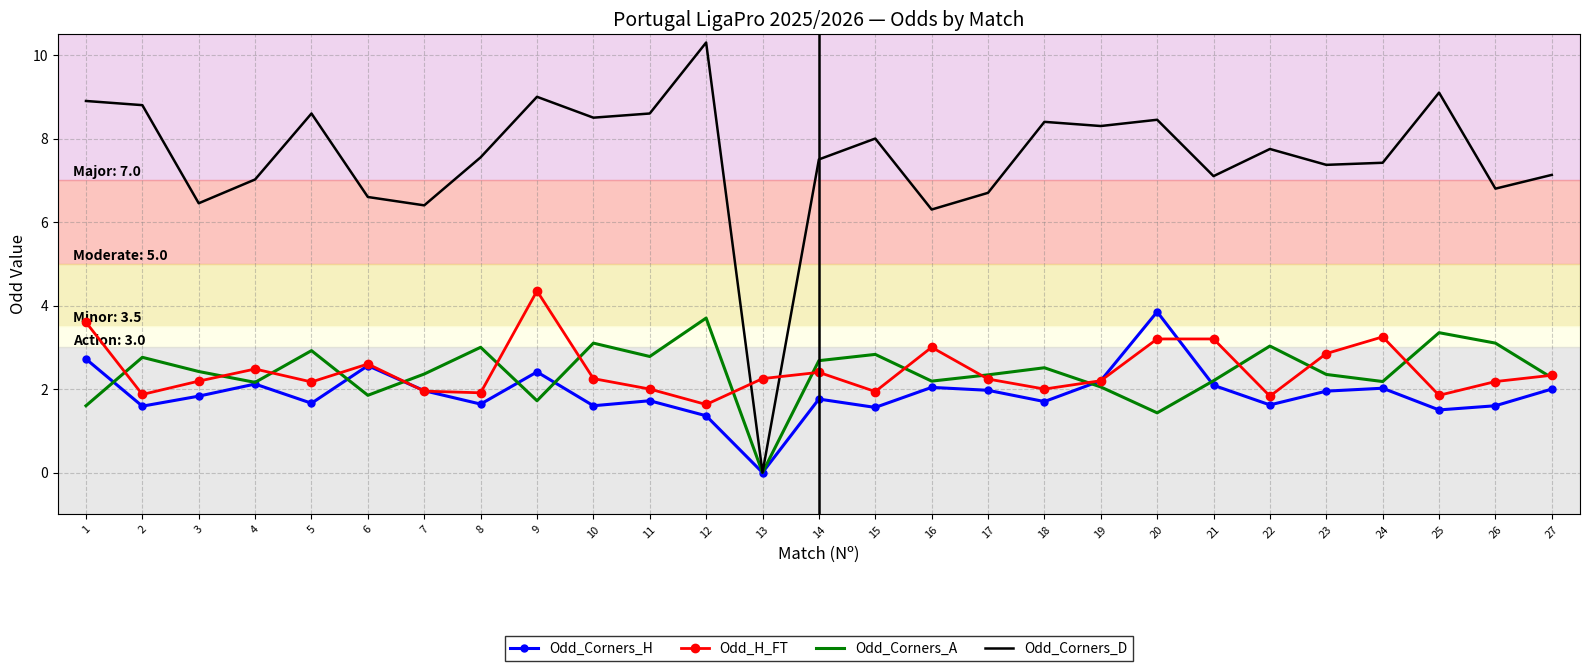

What value does the Odd_Corners_H series have at 18?

1.7